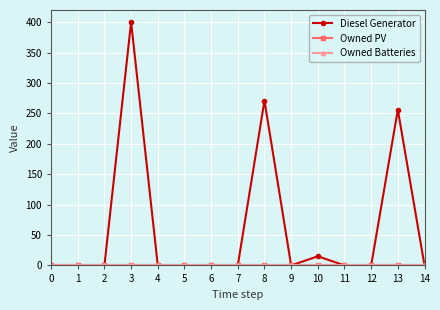

Does the chart have visible grid lines?

Yes